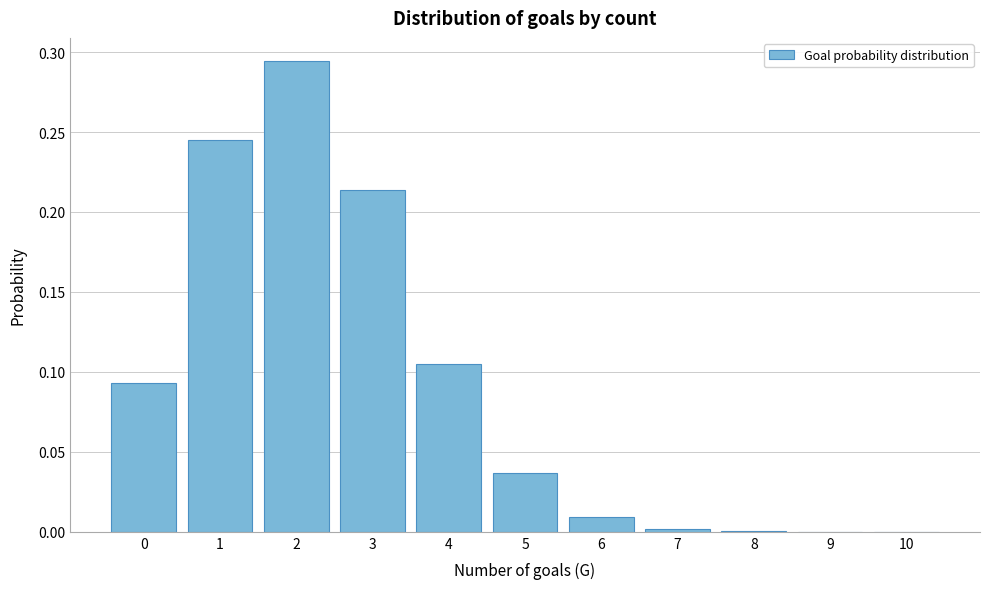

Between 5 and 3, which is larger?

3